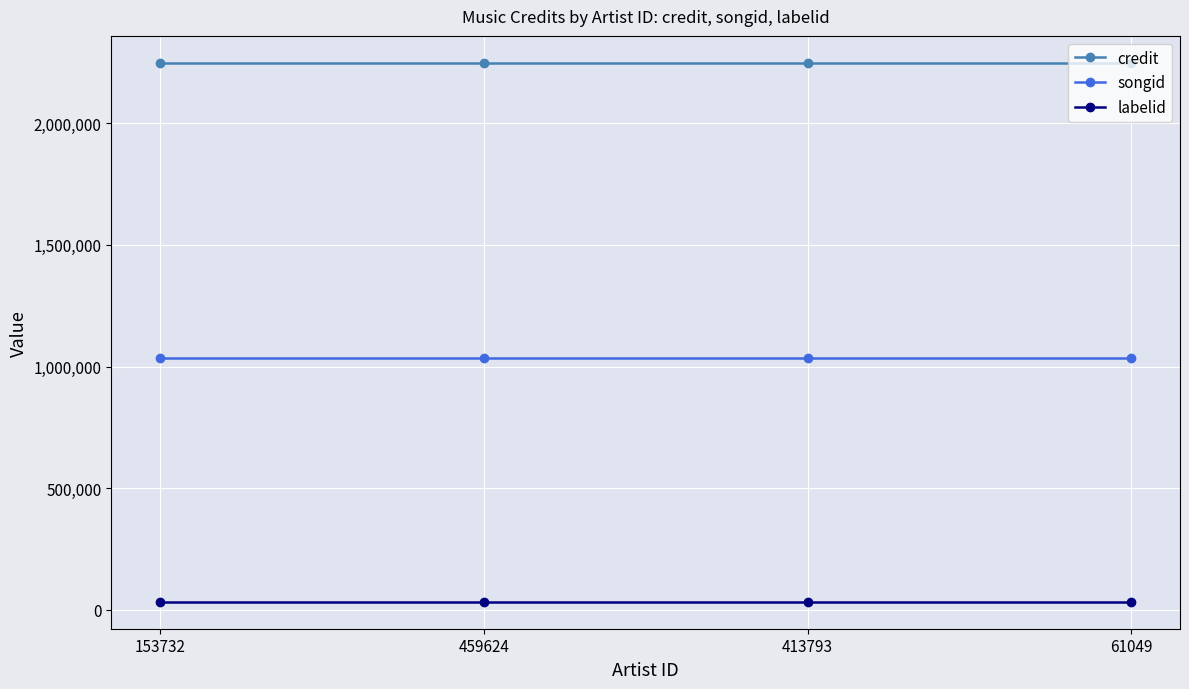

What is the label of the 3rd point from the right?

459624